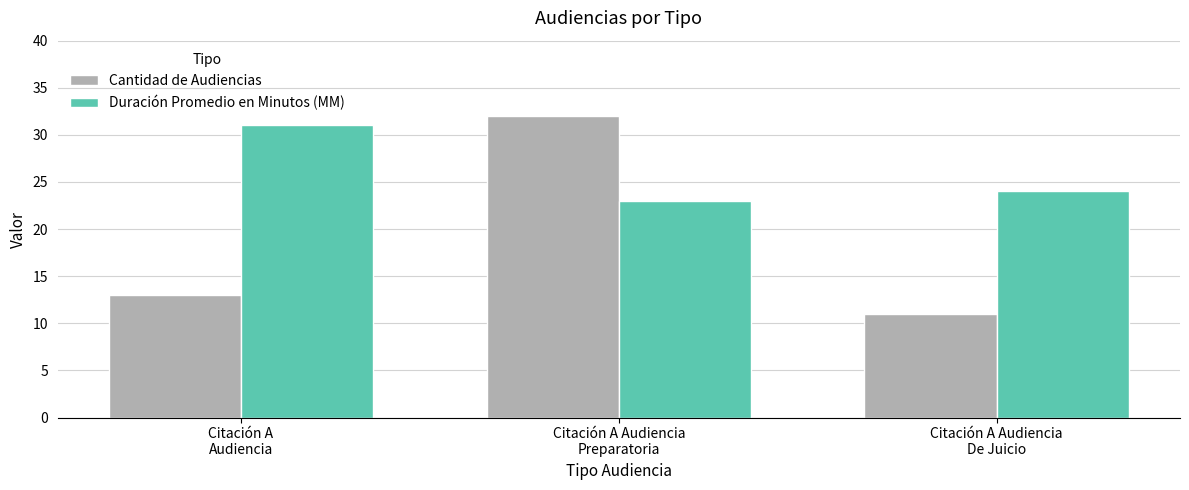

What is the label of the 1st bar from the left?

Citación A
Audiencia